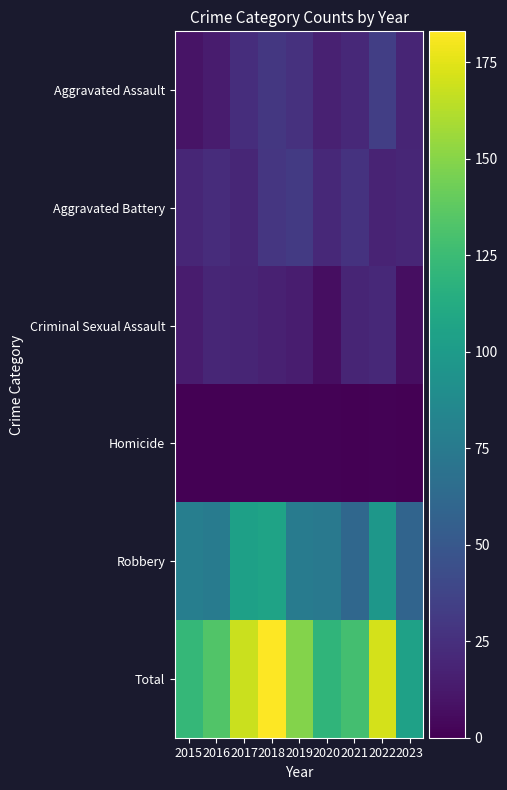

Reading left to right, transcribe all the data shown in this chart.

Aggravated Assault: 2015=10	2016=14	2017=24	2018=30	2019=26	2020=17	2021=21	2022=34	2023=19
Aggravated Battery: 2015=20	2016=23	2017=20	2018=29	2019=31	2020=21	2021=27	2022=18	2023=20
Criminal Sexual Assault: 2015=14	2016=20	2017=19	2018=17	2019=15	2020=7	2021=19	2022=21	2023=7
Homicide: 2015=0	2016=0	2017=1	2018=1	2019=1	2020=1	2021=0	2022=1	2023=0
Robbery: 2015=78	2016=76	2017=104	2018=106	2019=76	2020=74	2021=61	2022=97	2023=59
Total: 2015=122	2016=133	2017=168	2018=183	2019=149	2020=120	2021=128	2022=171	2023=105